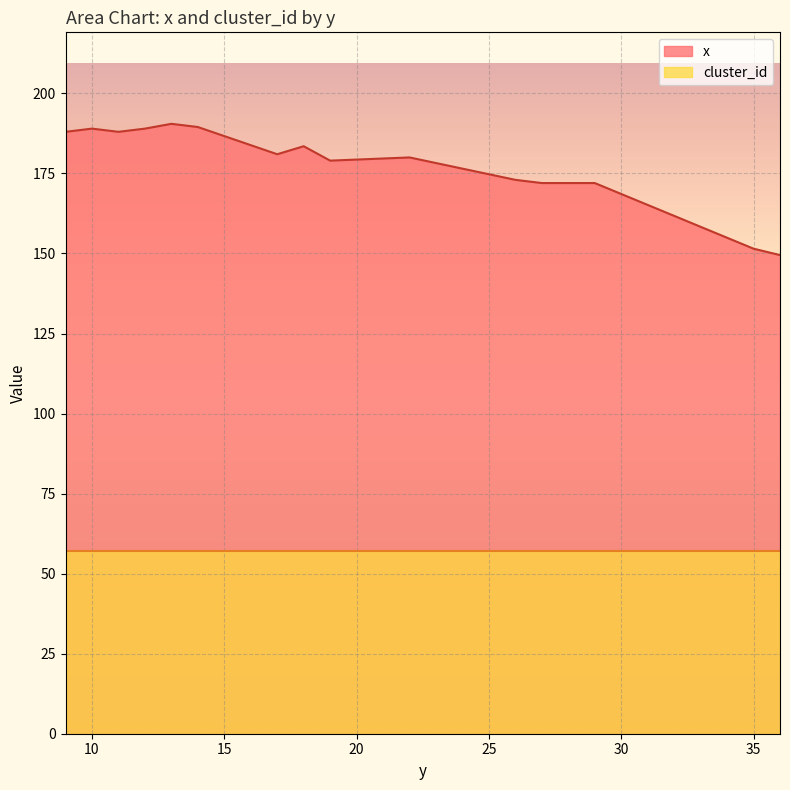

At how many categories does at least one series exceed 138?

15